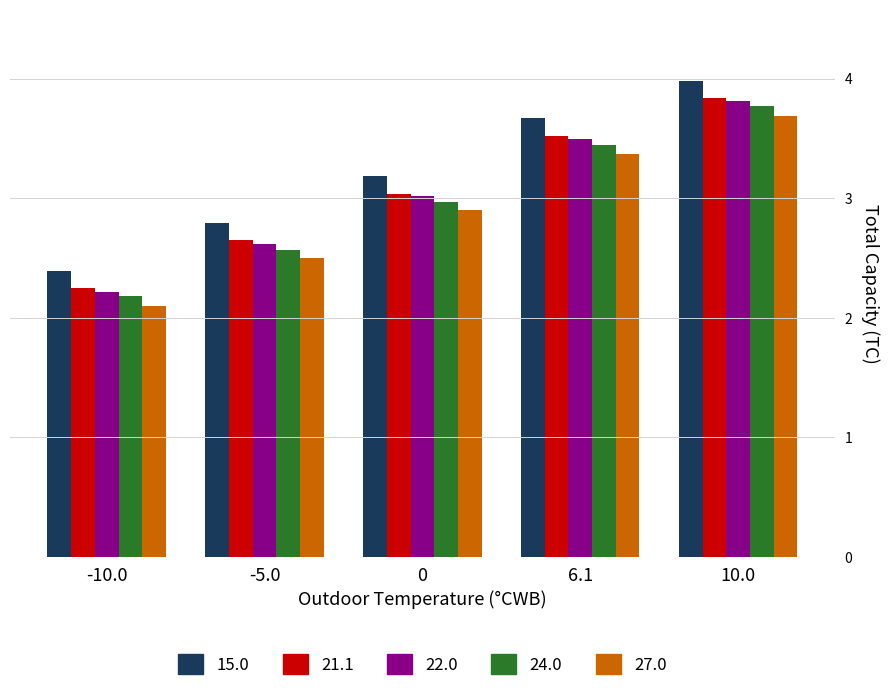

At which label does 21.1 reach its peak?

10.0